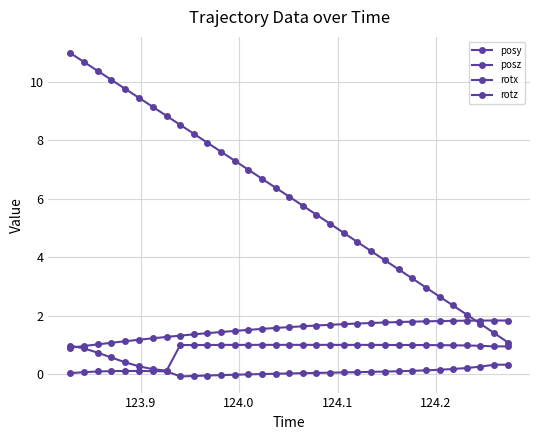

How many lines are shown in the chart?

4